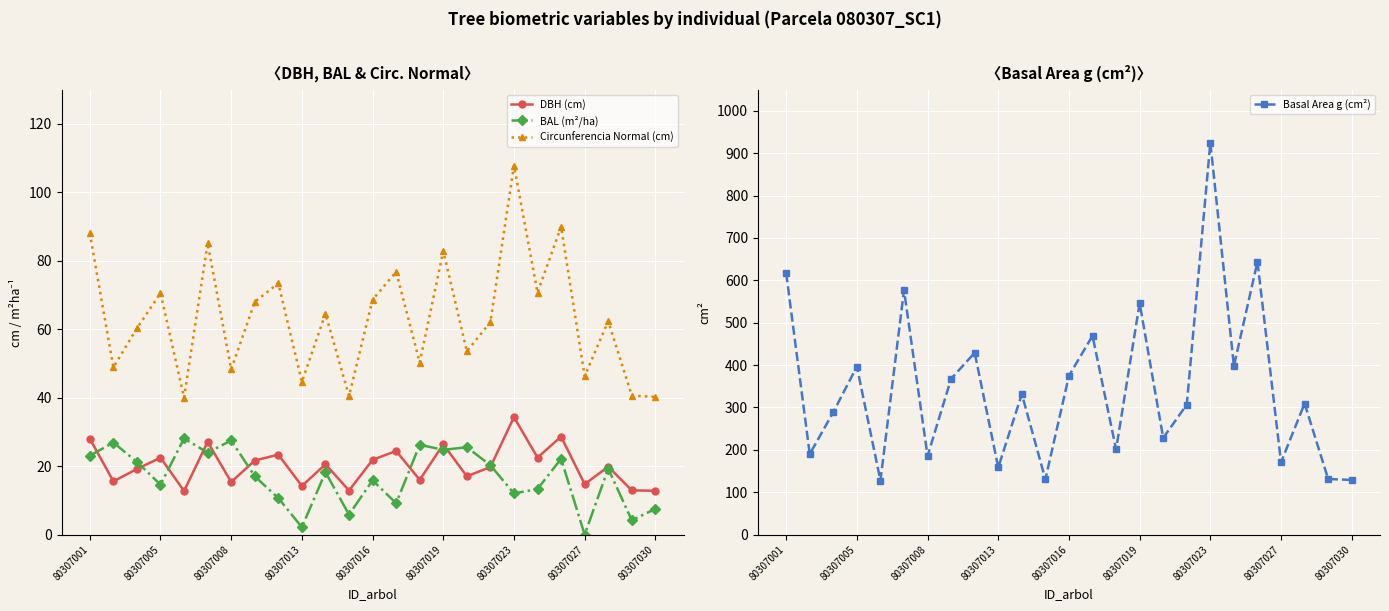

The BAL (m²/ha) series shows 20.0 at 80307005. True or false?

False